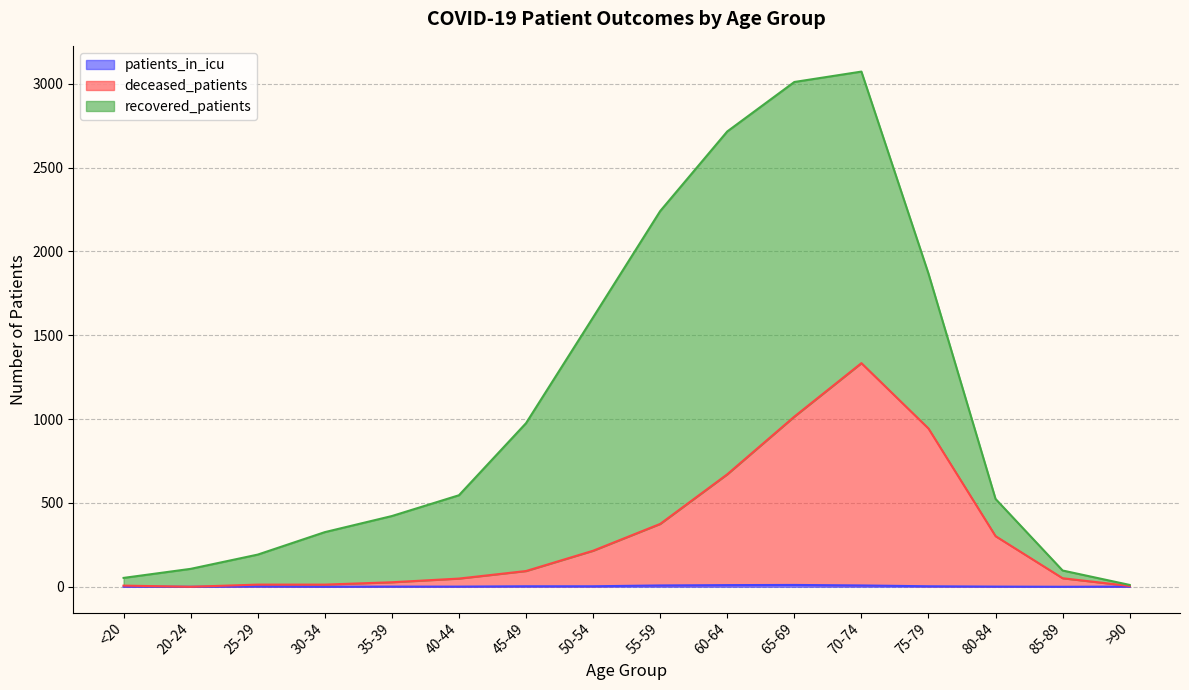

How many data points does each series have?

16